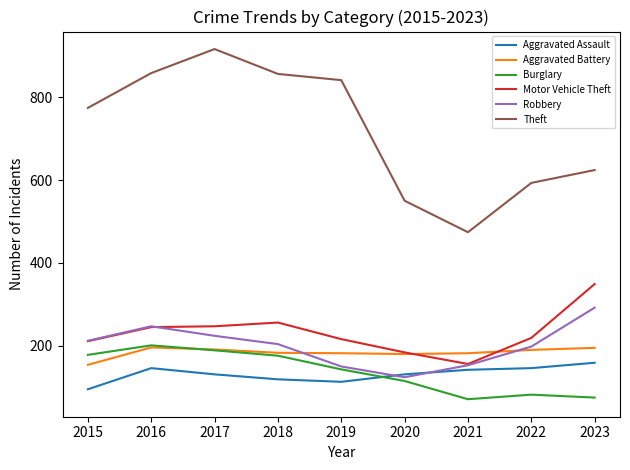

What is the maximum value for Burglary?

201